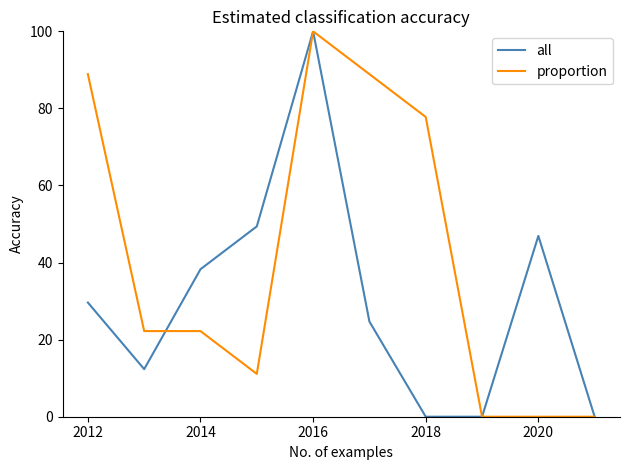

What are all the series names shown in the legend?

all, proportion